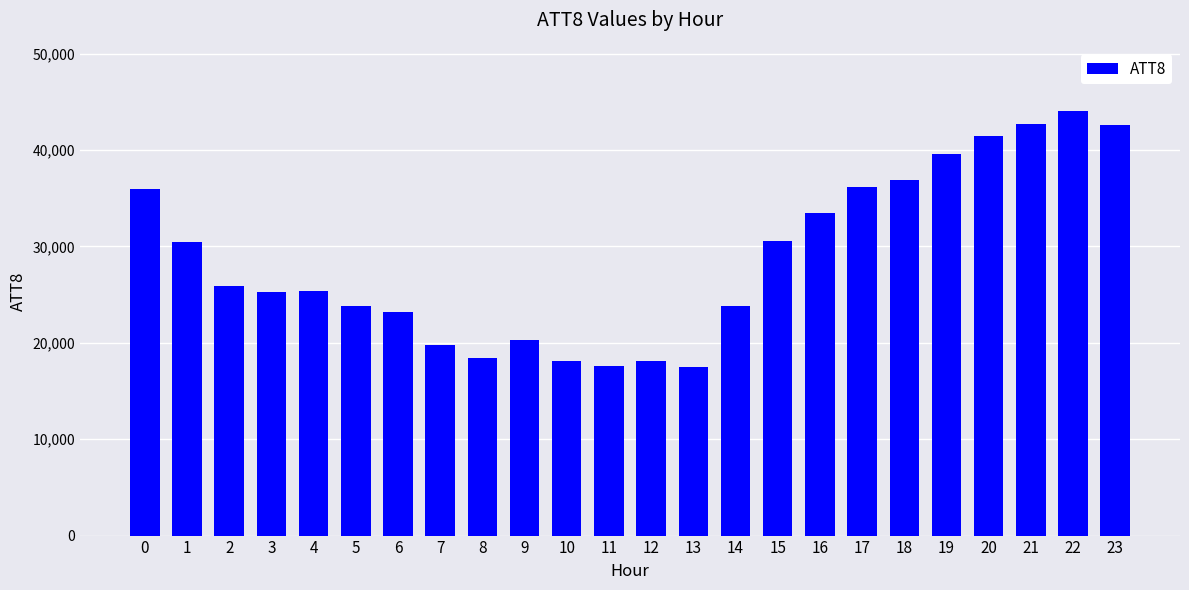

Which has a higher value, 17 or 14?

17